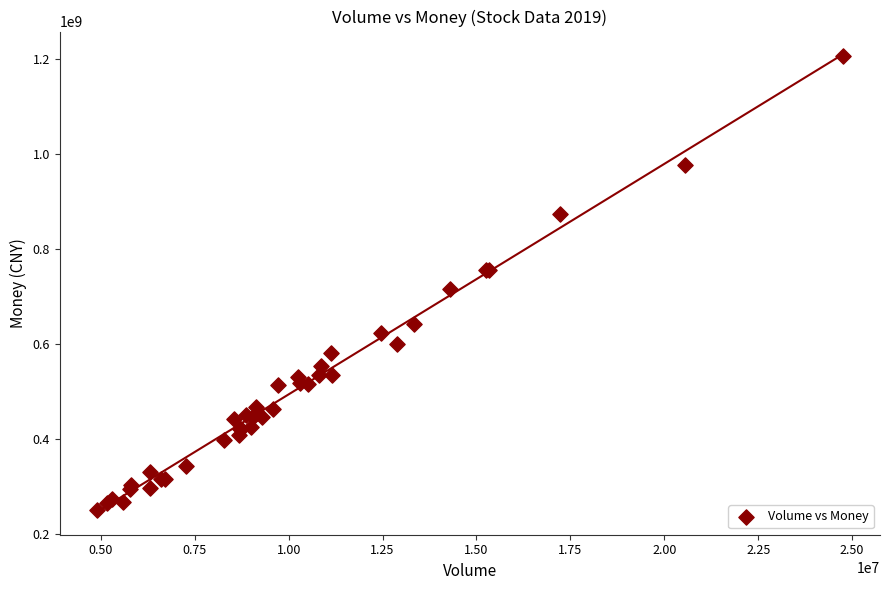

What Y value in the scatter plot is closest to 727821358?

714920344.7